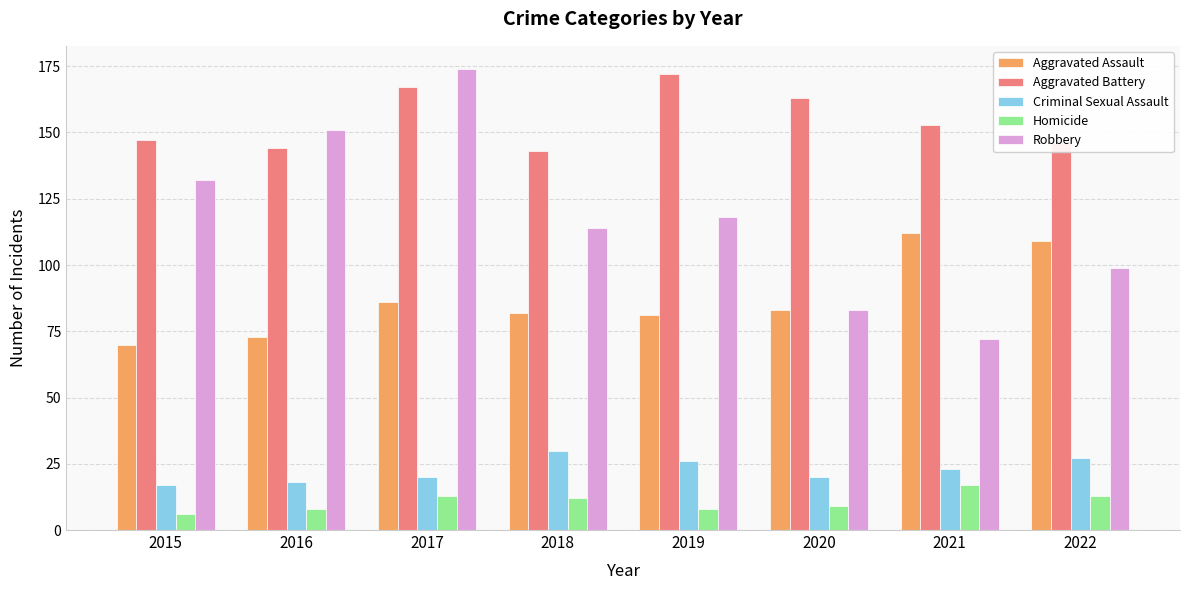

Rank the series by their maximum value, from lowest to highest.

Homicide, Criminal Sexual Assault, Aggravated Assault, Aggravated Battery, Robbery